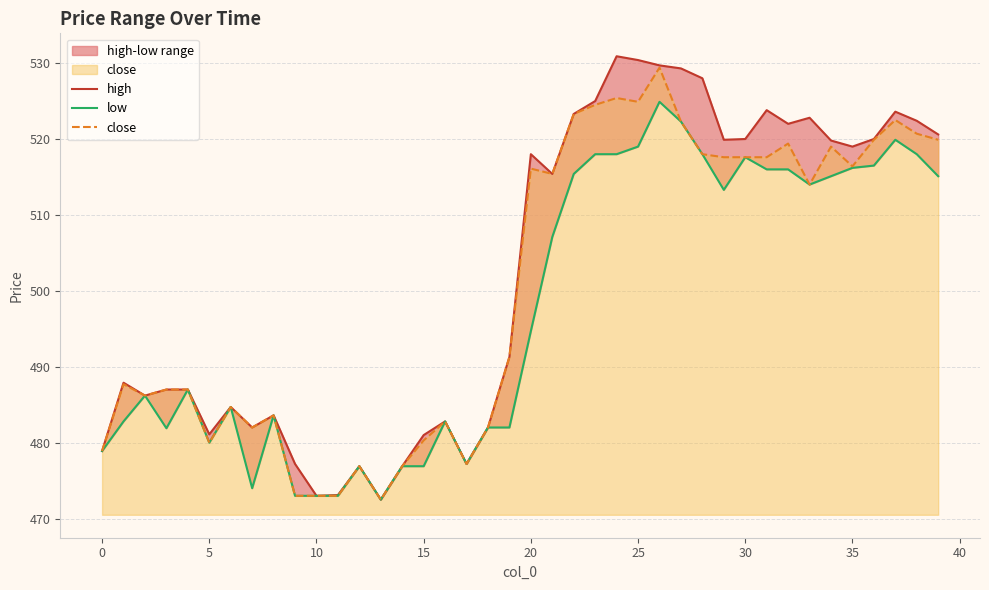

True or false: close has a value of 801.2 at 20.

False